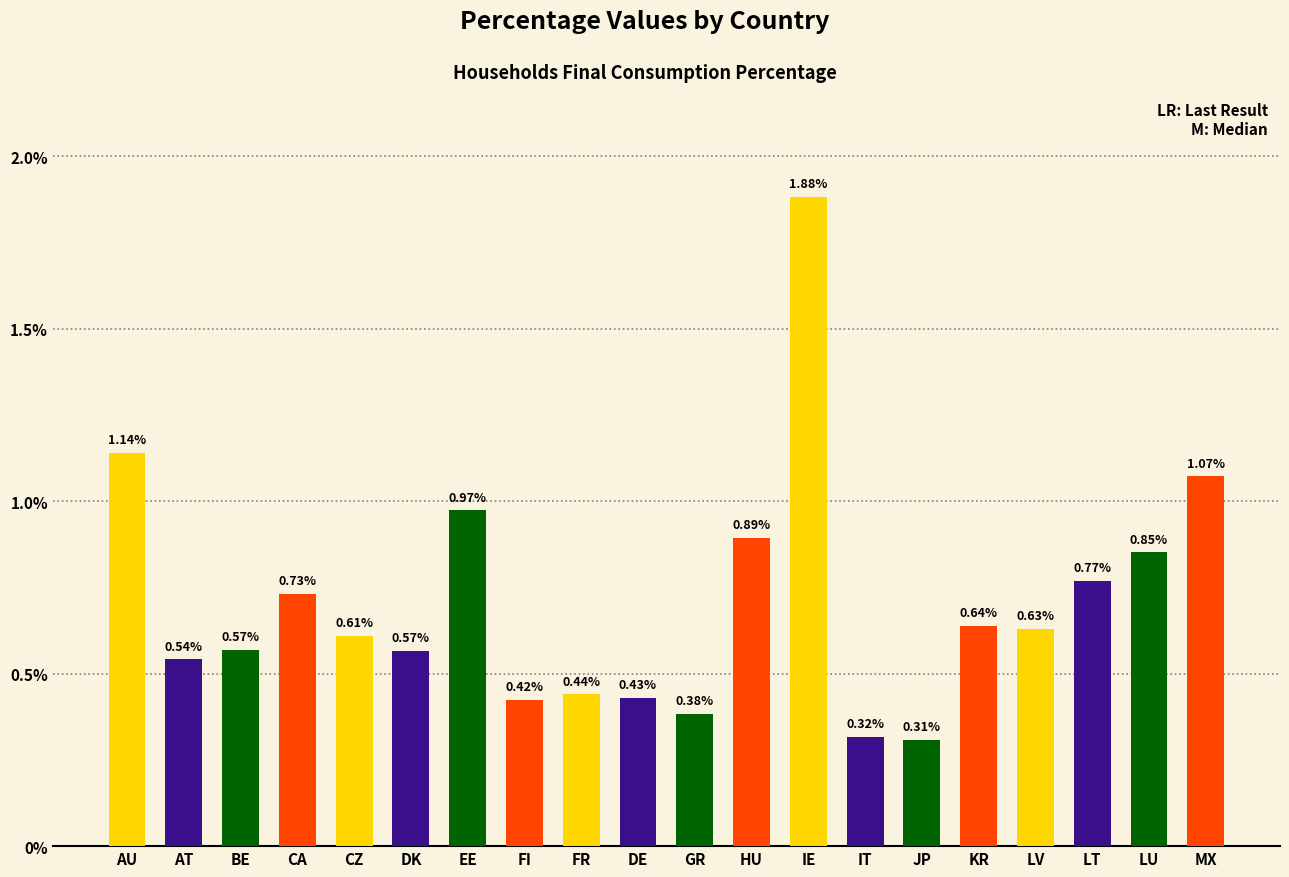

What is the difference between the maximum and minimum values?

1.6